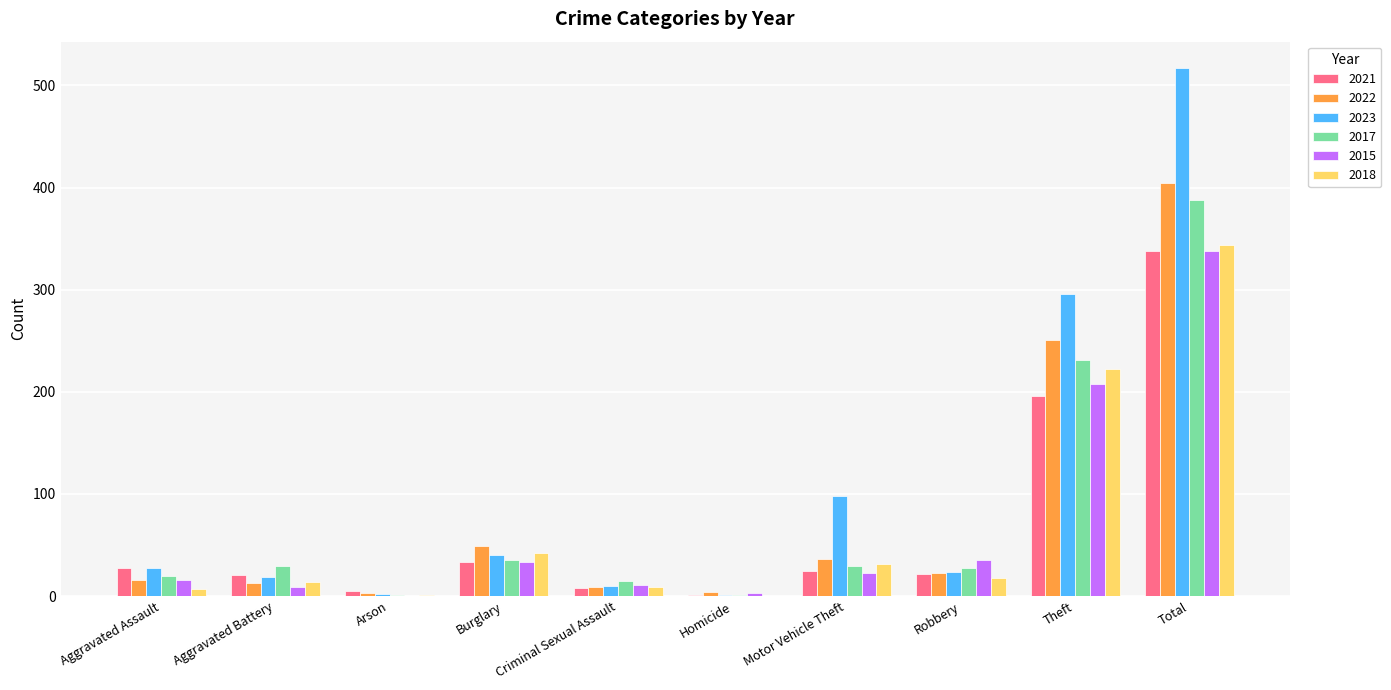

The value of 2017 at Criminal Sexual Assault is 15. True or false?

True